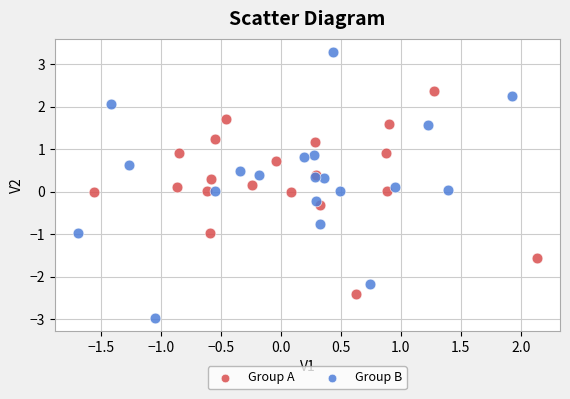

Which series contains the lowest Y value?

Group B